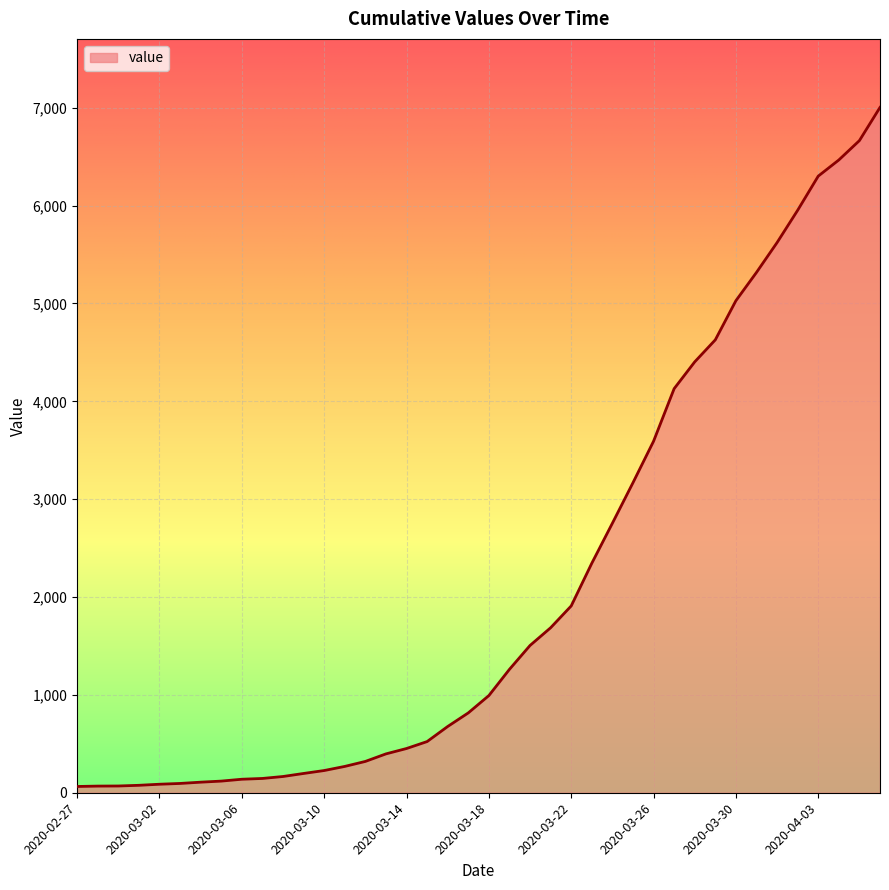

How many lines are shown in the chart?

1